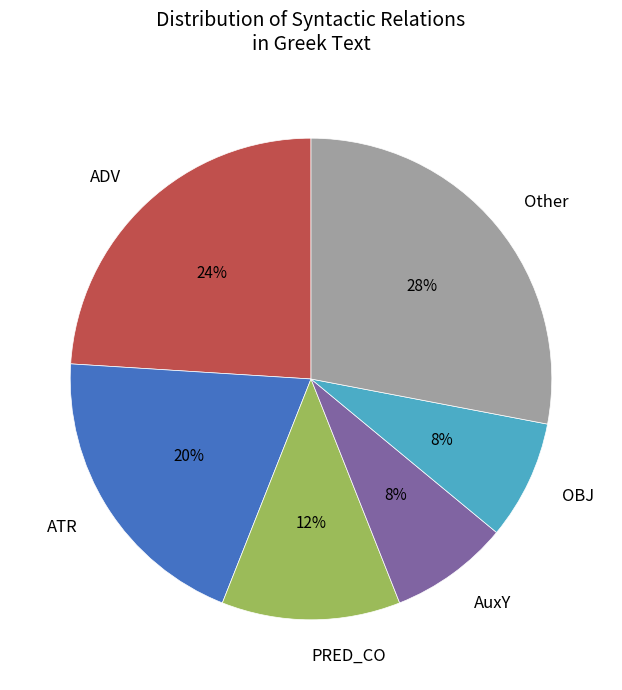

Combined, do ATR and AuxY account for over 50%?

No